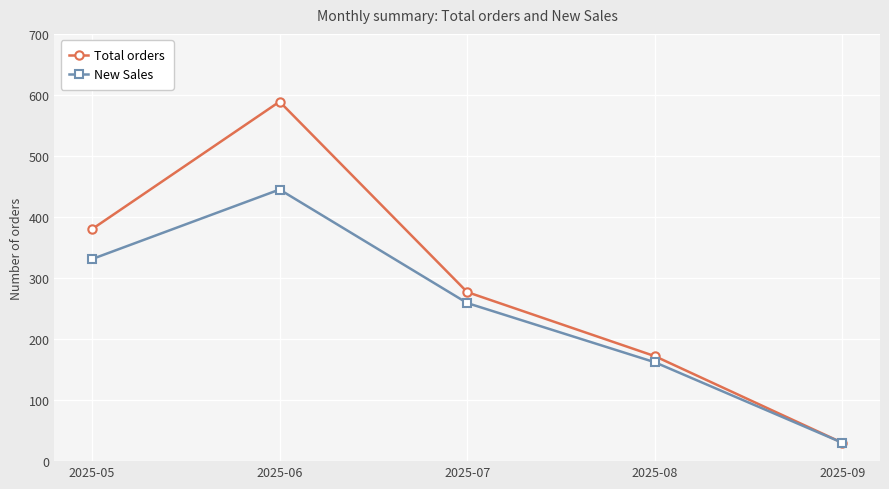

What is the total value across all series at 2025-05?

711